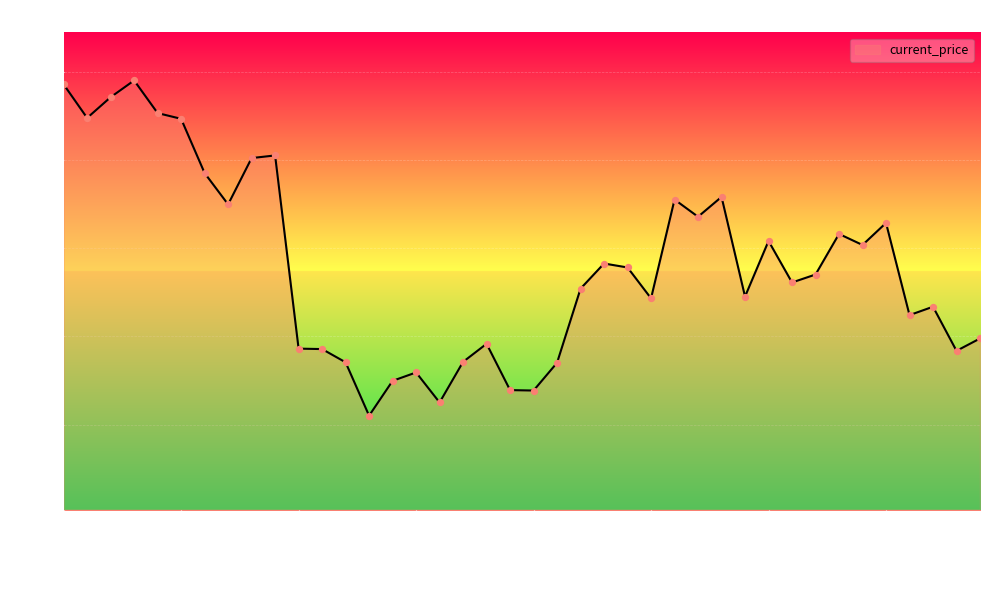

What is the minimum value shown in the chart?

14.2